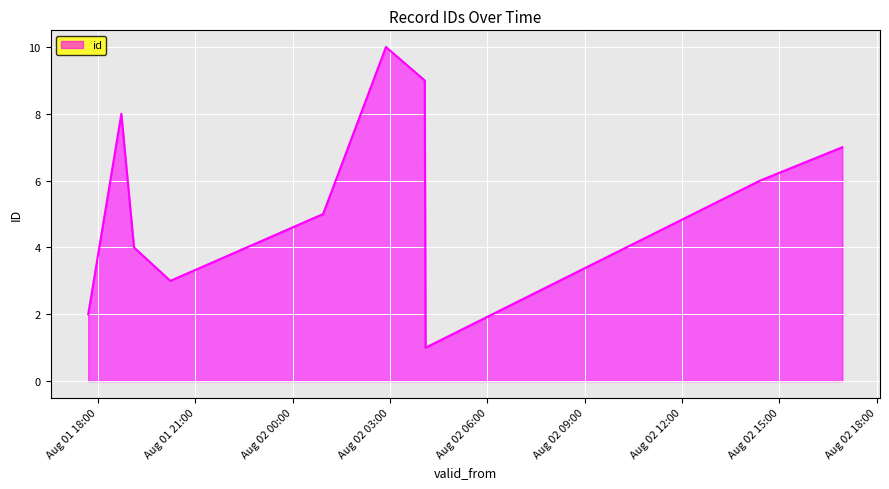

What is the greatest value displayed?

10